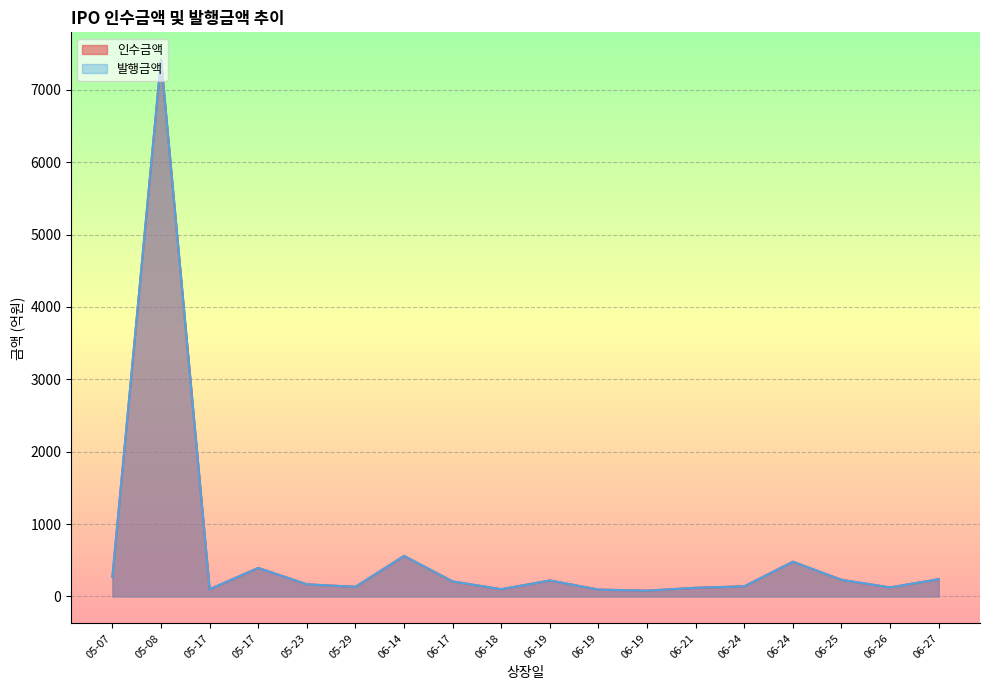

Is it true that 인수금액 equals 30.4 at 2024-06-19?

False